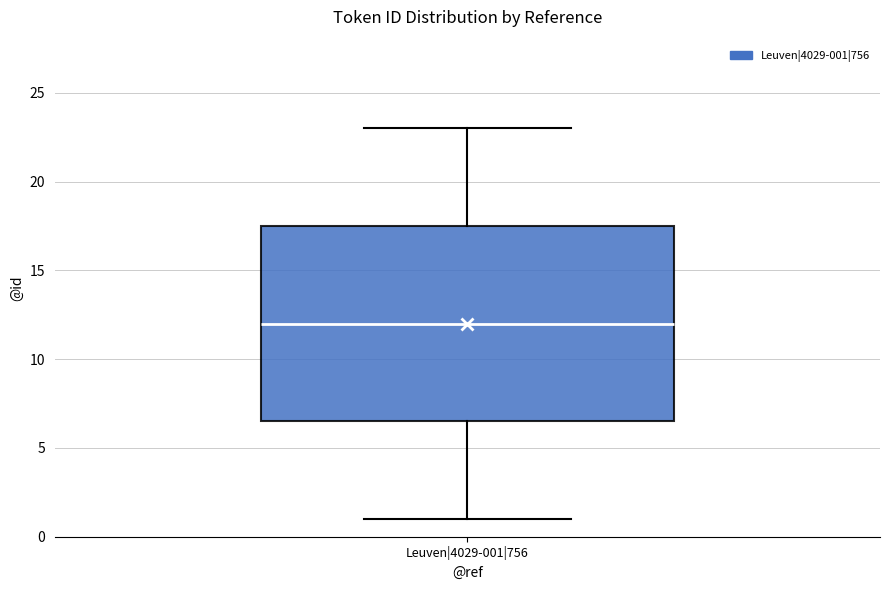

Where does the upper whisker of the box for Leuven|4029-001|756 end on the y-axis? The values are not printed on the chart, so give them approximately, as read against the axis.

23.0